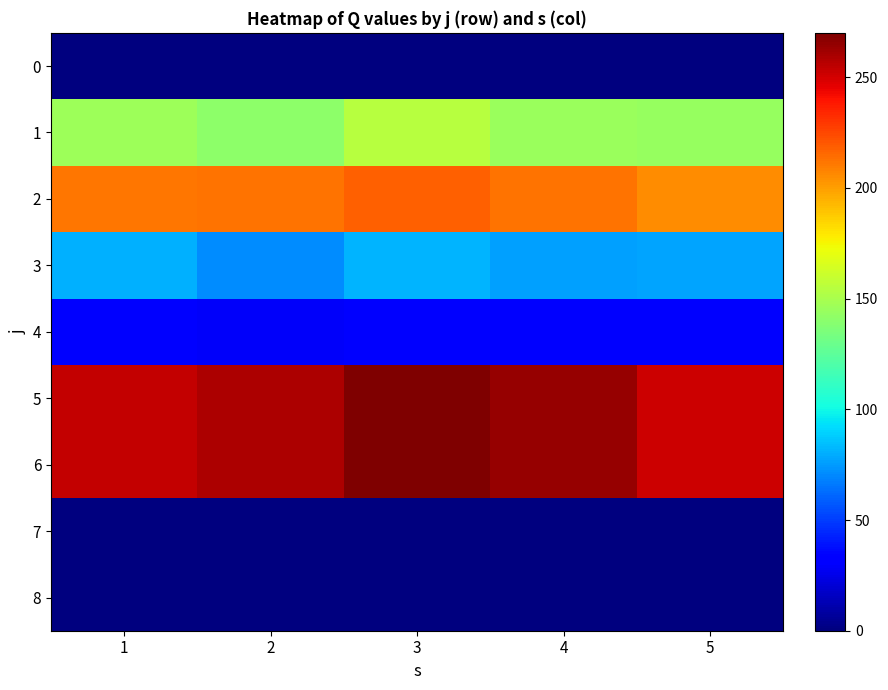

Reading left to right, list all the values displayed in this chart.

0: 1=0	2=0	3=0	4=0	5=0
1: 1=146	2=141	3=154	4=145	5=144
2: 1=211	2=212	3=218	4=213	5=205
3: 1=81	2=71	3=82	4=76	5=77
4: 1=34	2=29	3=33	4=32	5=31
5: 1=254	2=259	3=270	4=264	5=252
6: 1=254	2=259	3=270	4=264	5=252
7: 1=0	2=0	3=0	4=0	5=0
8: 1=0	2=0	3=0	4=0	5=0